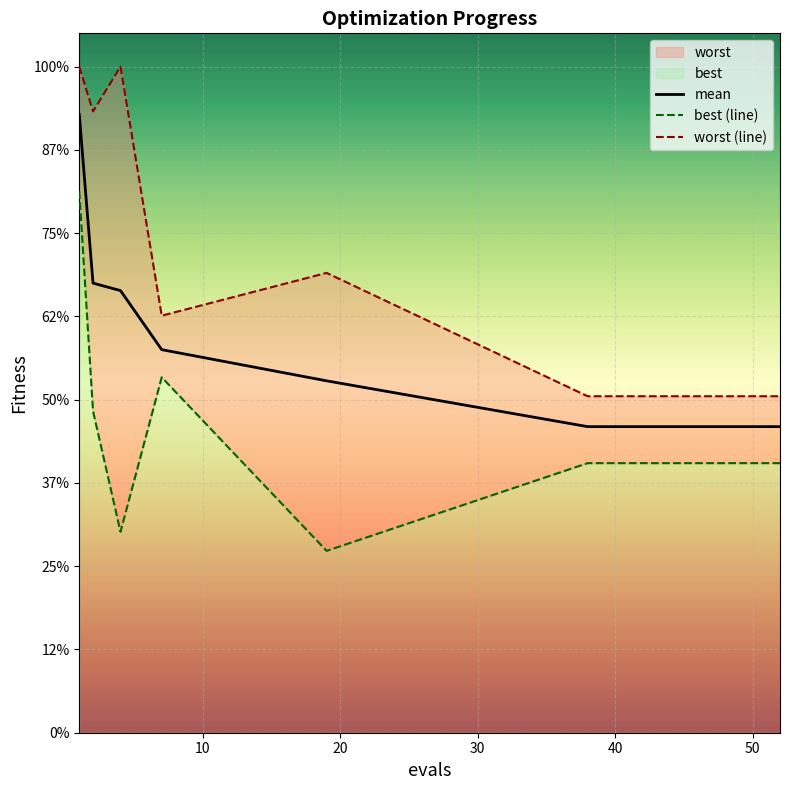

True or false: worst (line) has a value of 3.2 at 12.

False